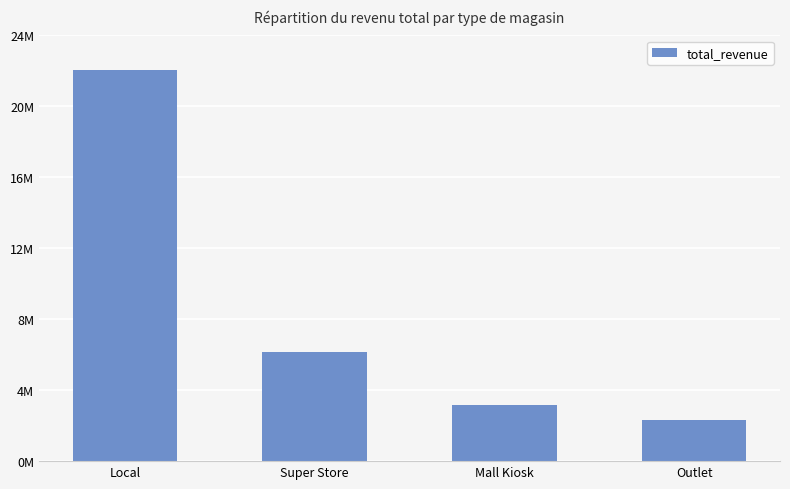

What is the value of the 4th bar from the left?

2304872.0